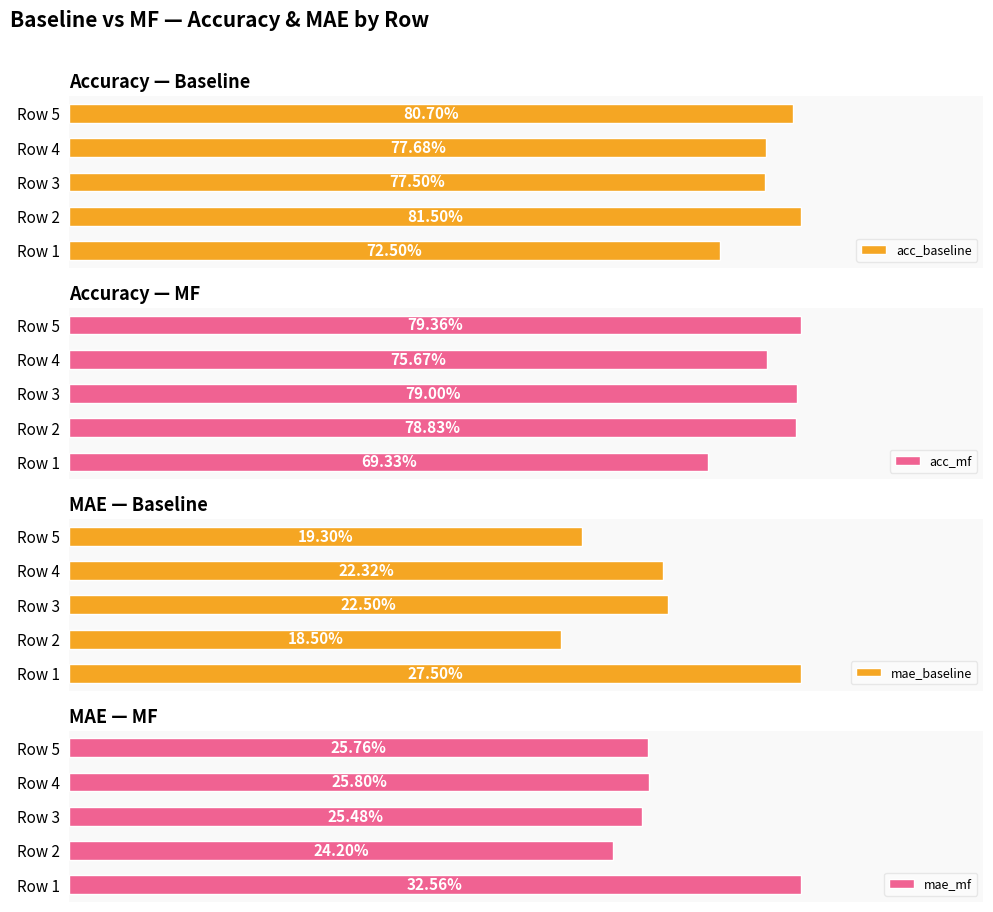

Between Row 1 and Row 5, which series saw the biggest shift?

acc_mf